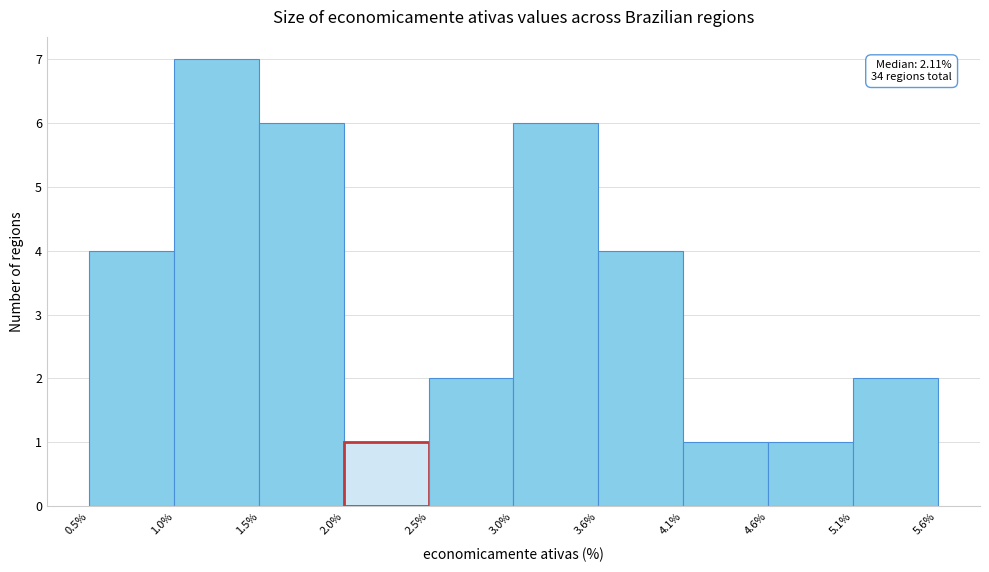

Which range on the x-axis has the tallest bar?

1.0% to 1.5%